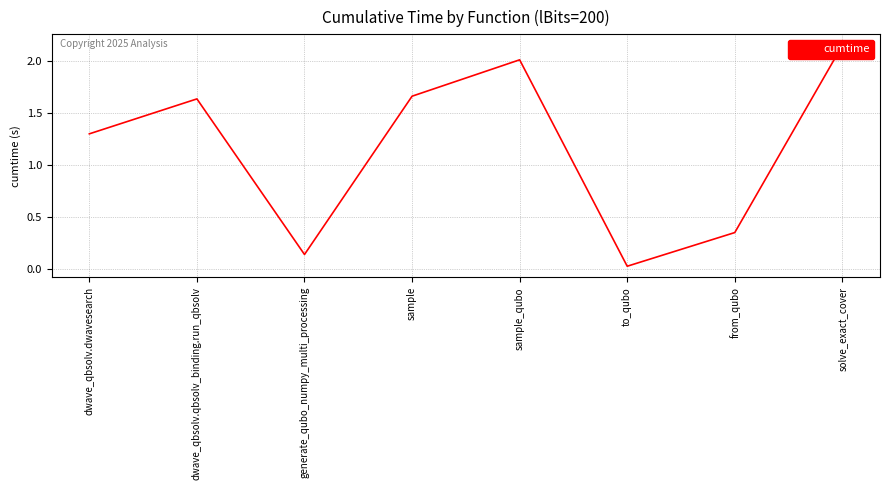

Is it true that the value at solve_exact_cover is 2.1?

True